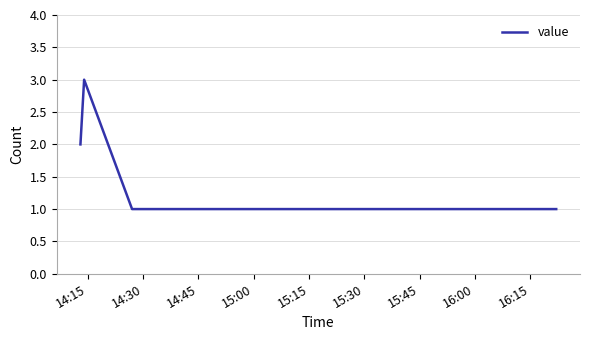

How many interior local peaks (higher than both neighbors) does the data have?

1